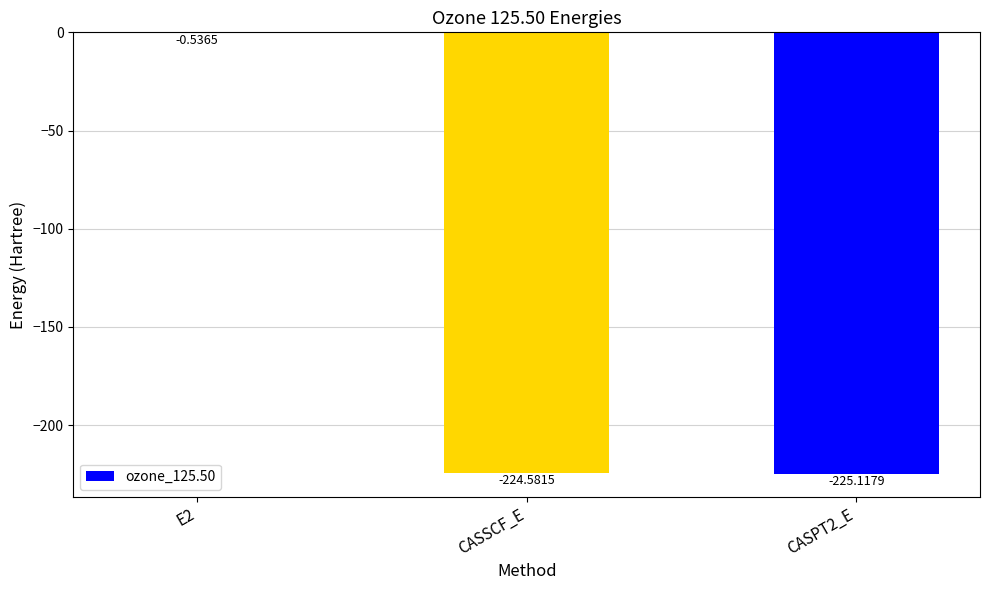

At which label is the value closest to -112?

E2